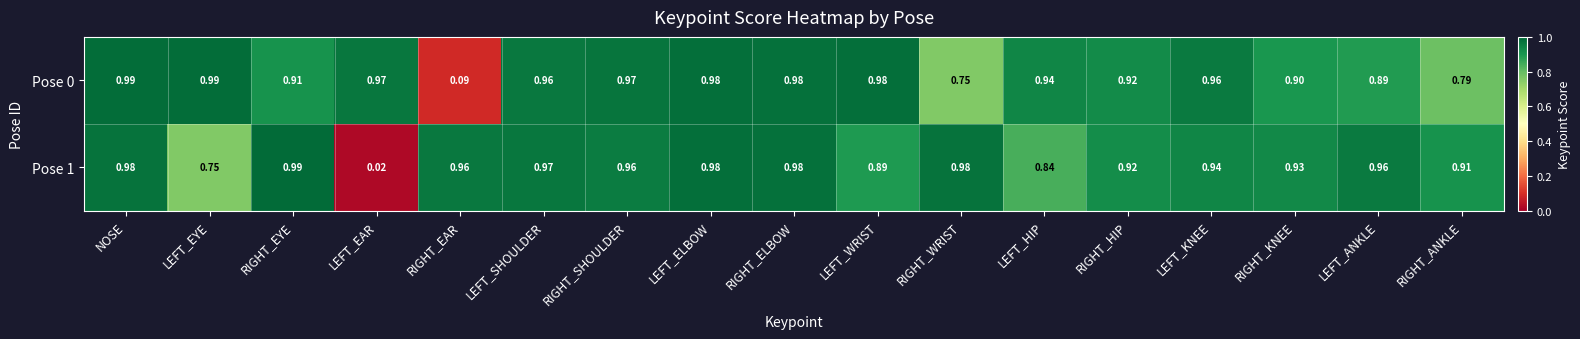

At which category is the sum across all series the highest?

NOSE